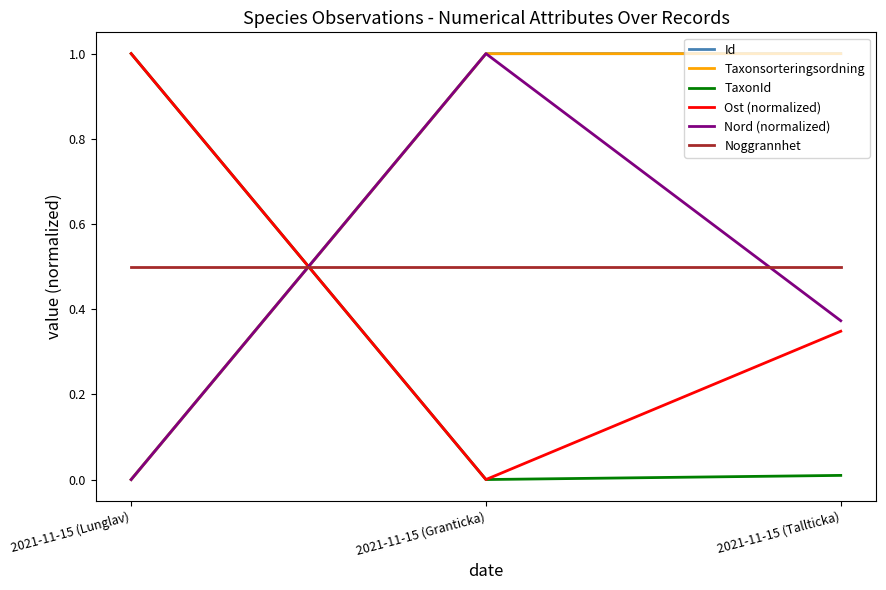

What is the total value across all series at 2021-11-15 (Lunglav)?

2.5